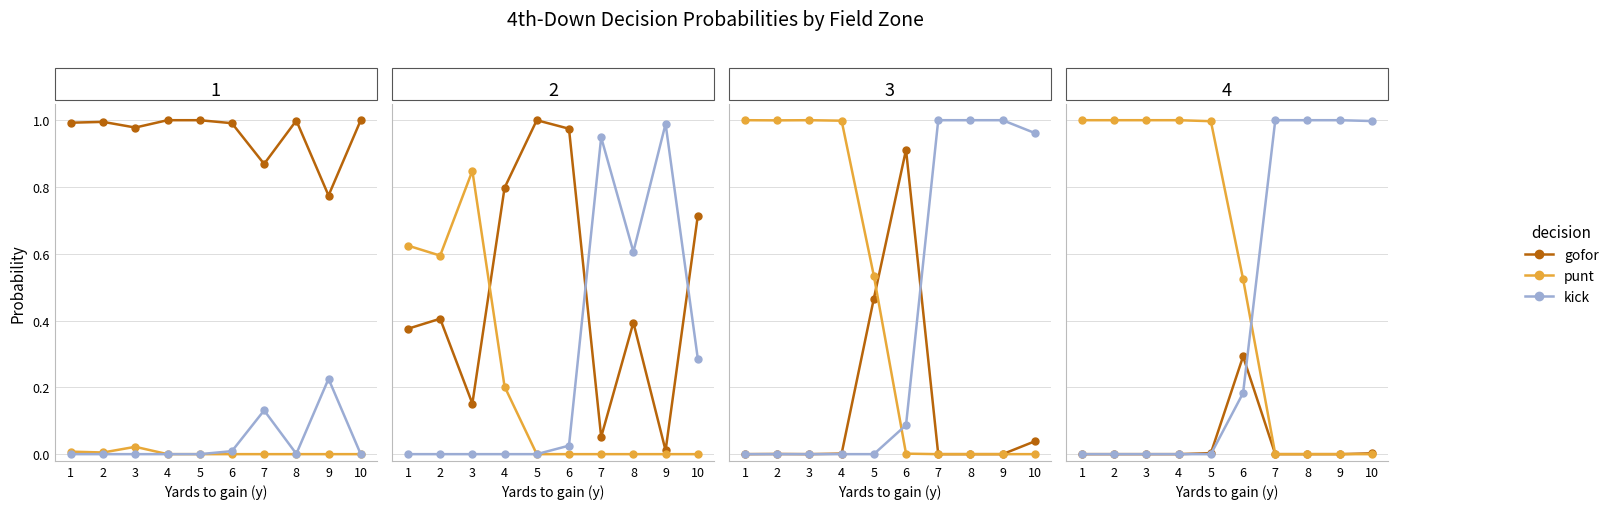

What is the difference between the maximum and minimum values in the punt series?

1.0